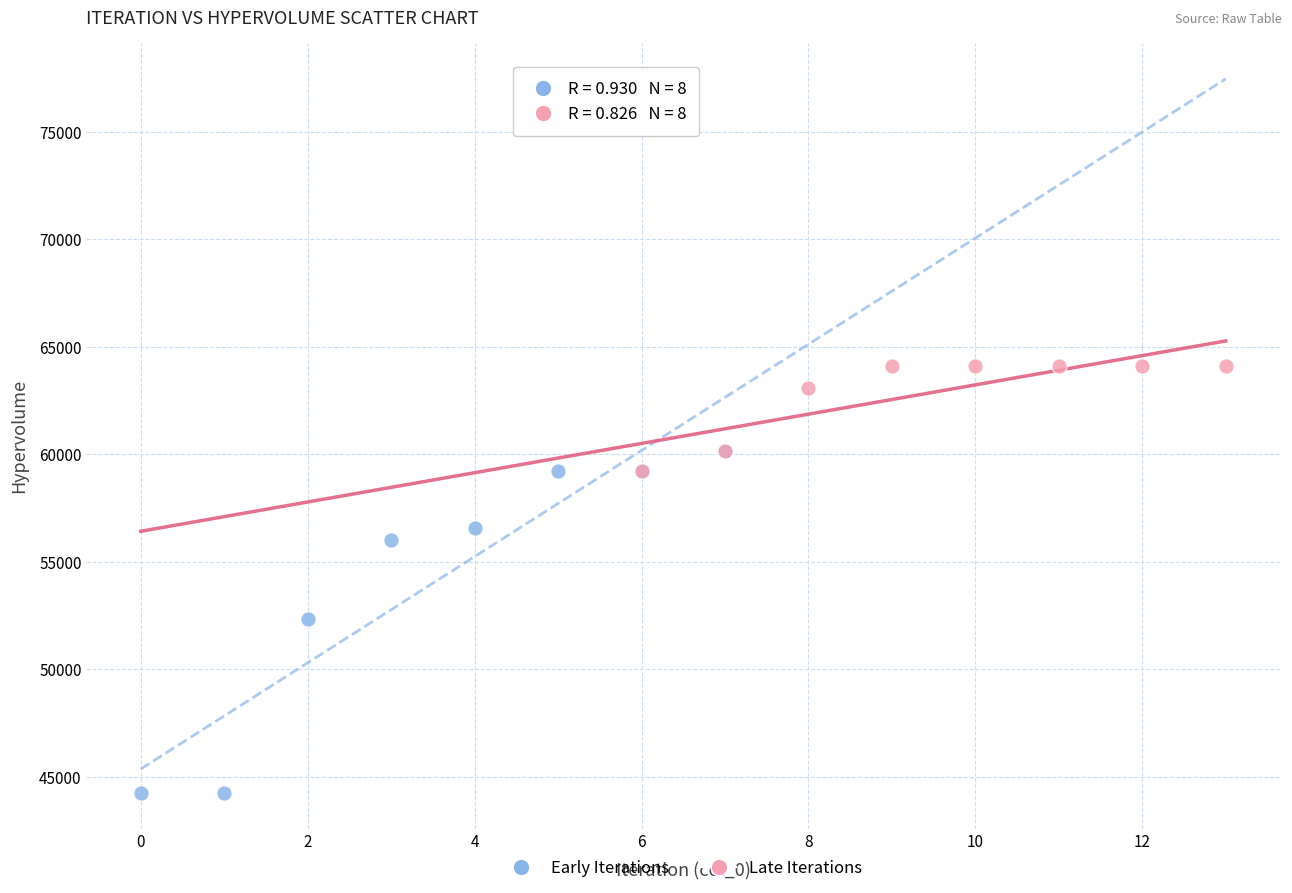

Which series reaches the maximum Y coordinate?

Late Iterations